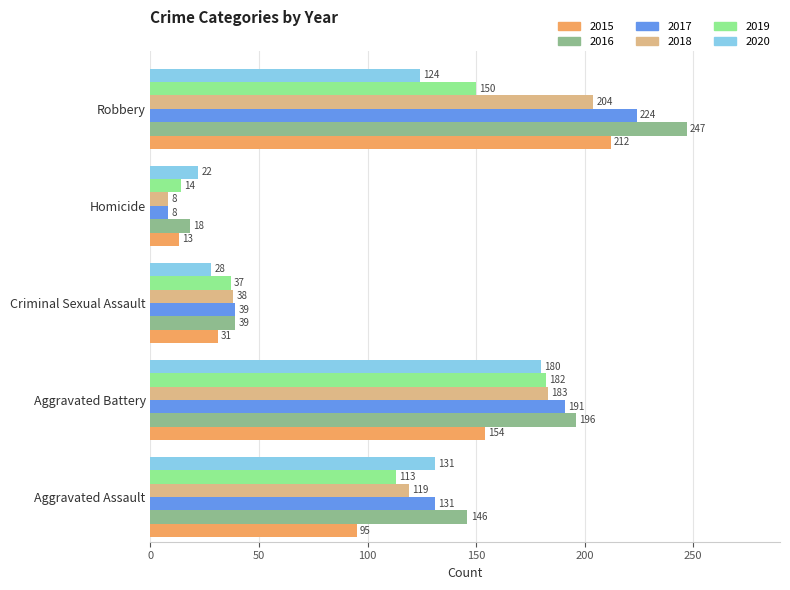

What is the minimum value shown in the chart?

8